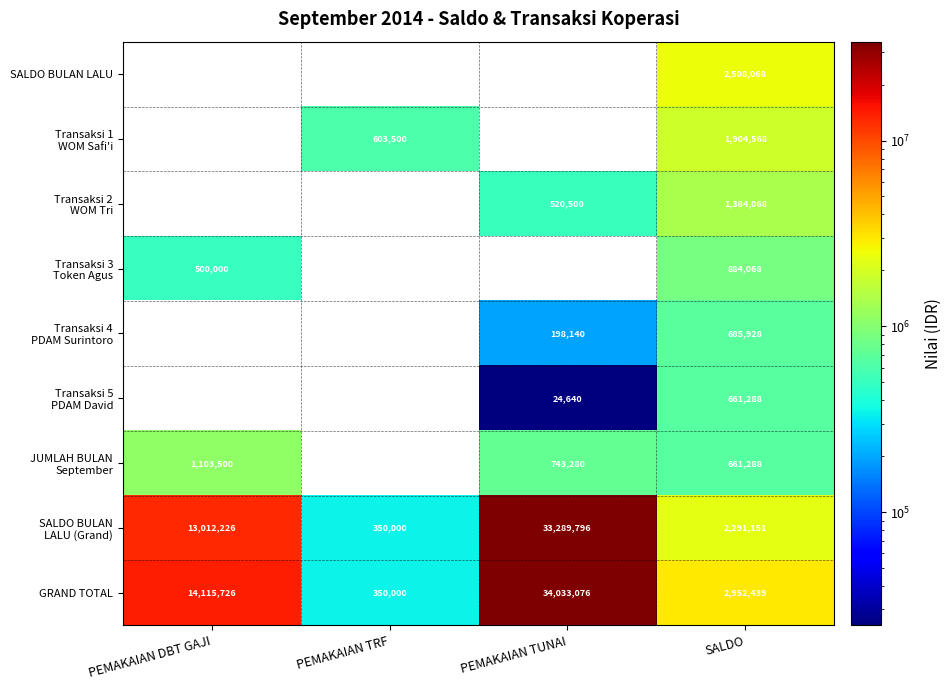

True or false: GRAND TOTAL has a value of 3894310 at SALDO.

False